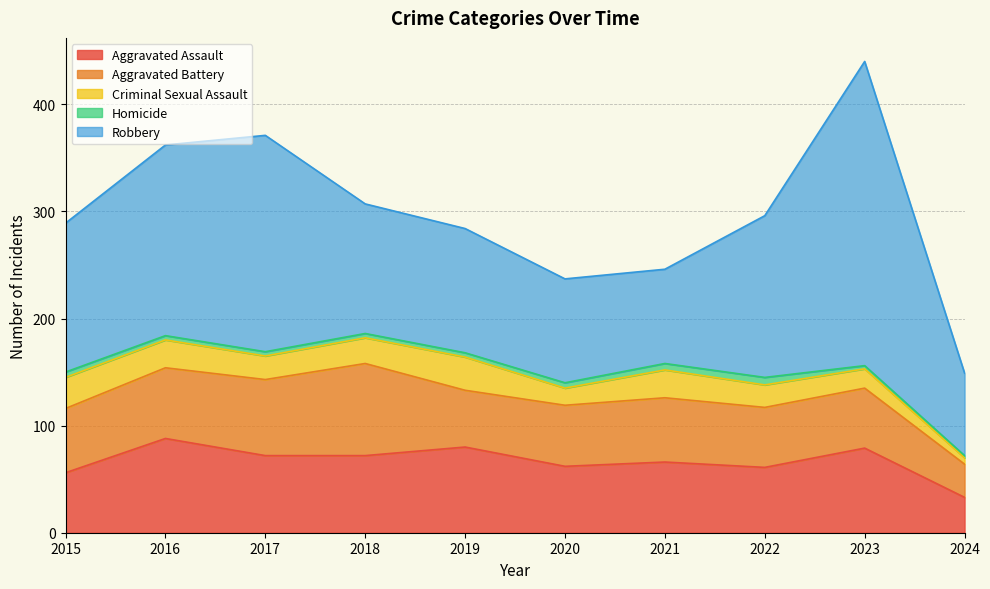

True or false: Aggravated Assault has a value of 72 at 2018.

True